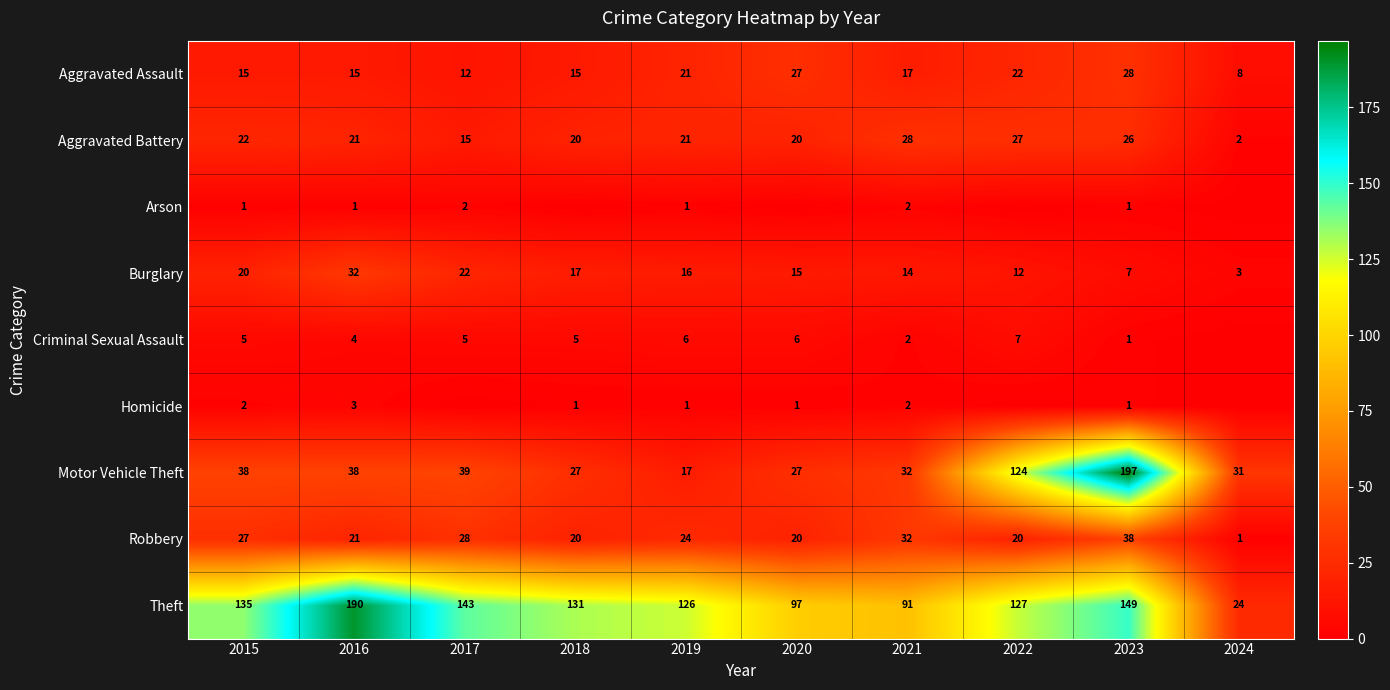

Rank the categories by Burglary value from lowest to highest.

2024, 2023, 2022, 2021, 2020, 2019, 2018, 2015, 2017, 2016